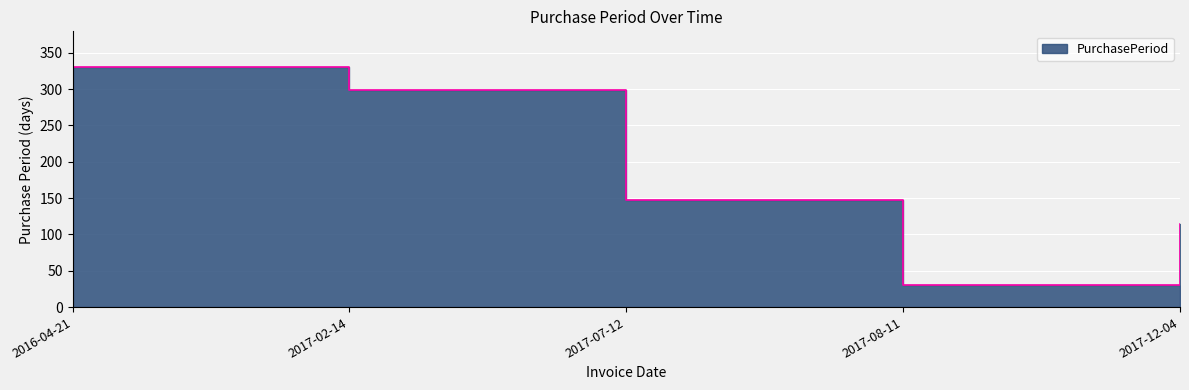

Count the number of values greater than 148.

2